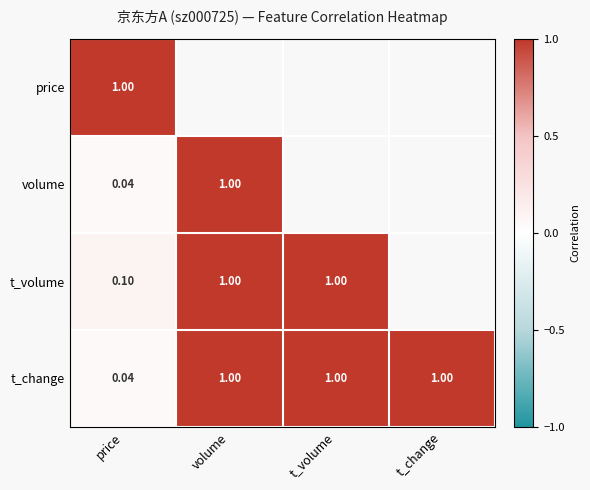

Rank the series at volume from highest to lowest value.

price, volume, t_change, t_volume